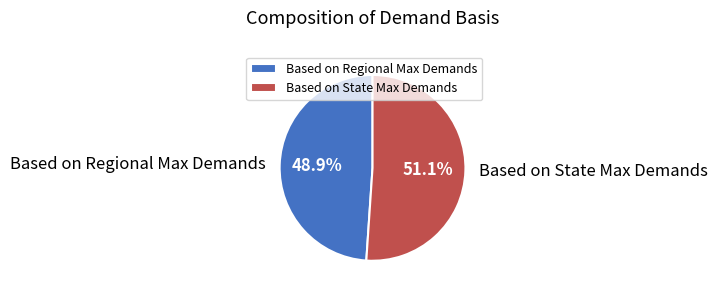

Is it true that Based on Regional Max Demands is 49% of the pie?

True